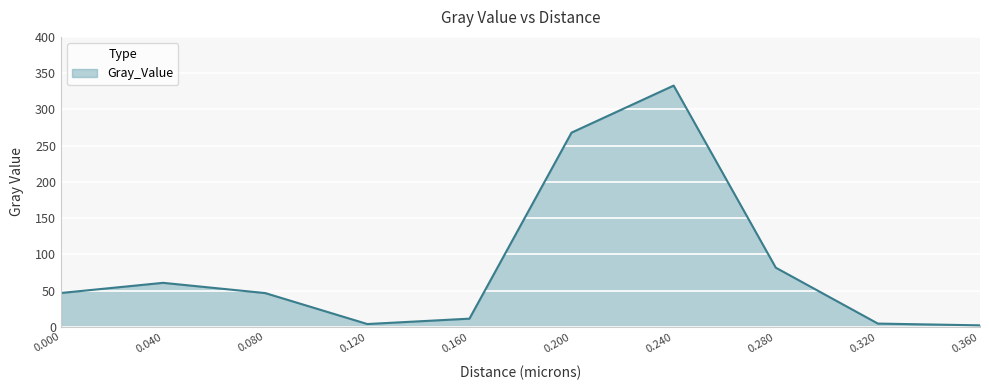

The value at 0.000 is 30.7. True or false?

False